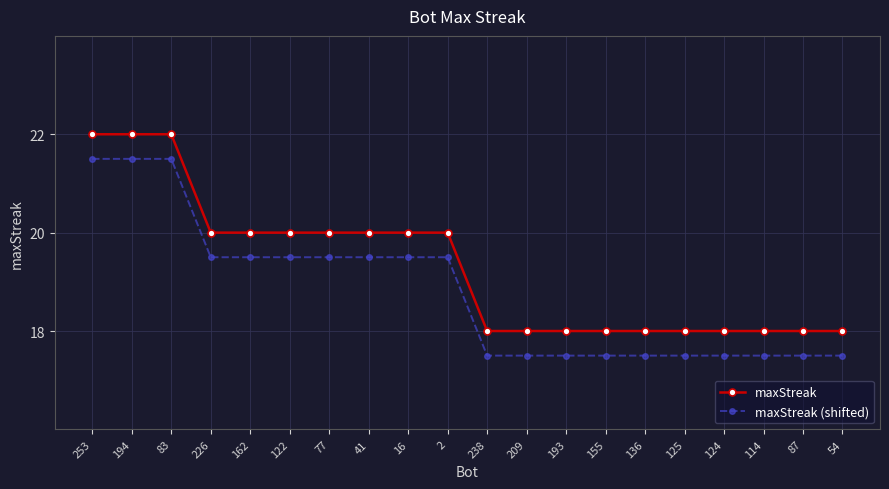

What is the highest value of the maxStreak (shifted) series?

21.5